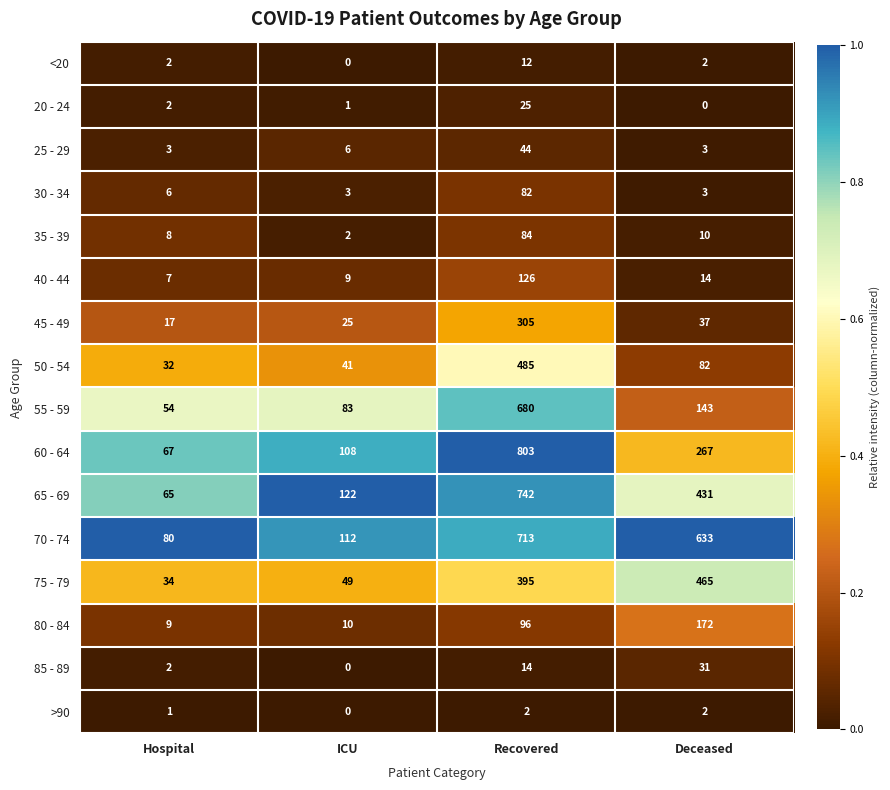

What is the total value across all series at ICU?

571